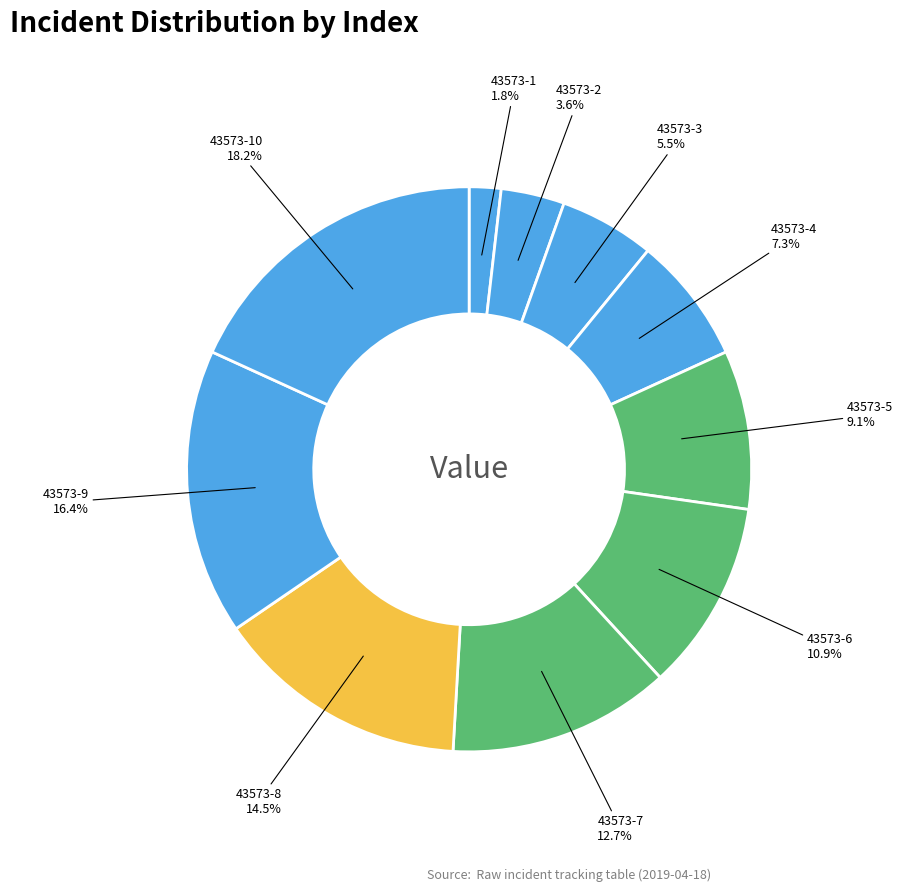

How many slices are in this pie chart?

10